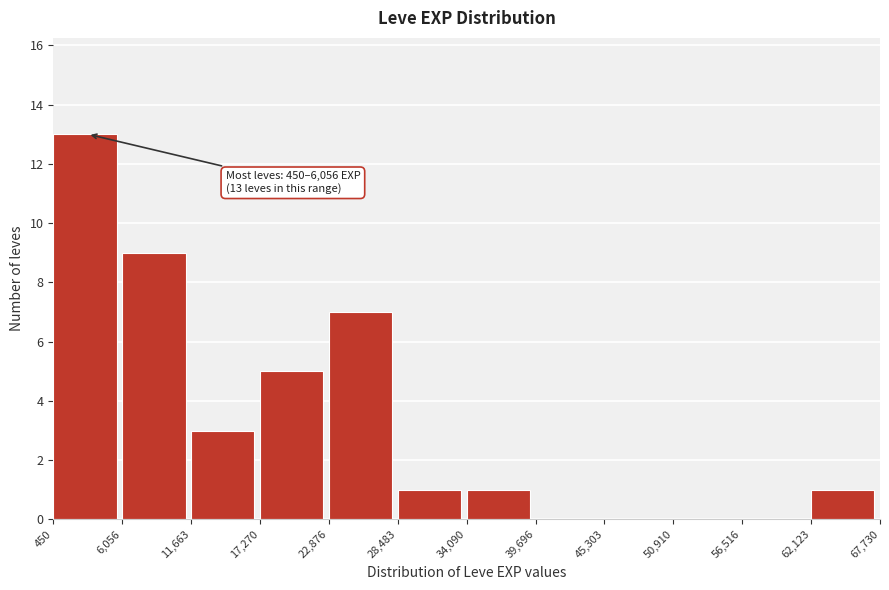

Which range on the x-axis has the tallest bar?

450 to 6,056